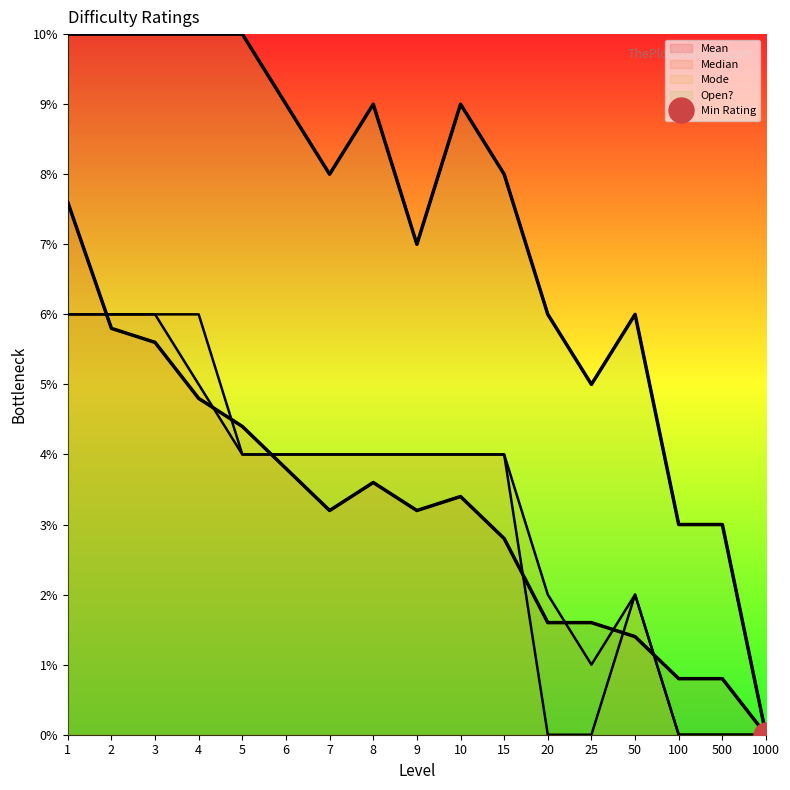

Rank the series at 9 from lowest to highest value.

Mean, Median, Mode, Open?